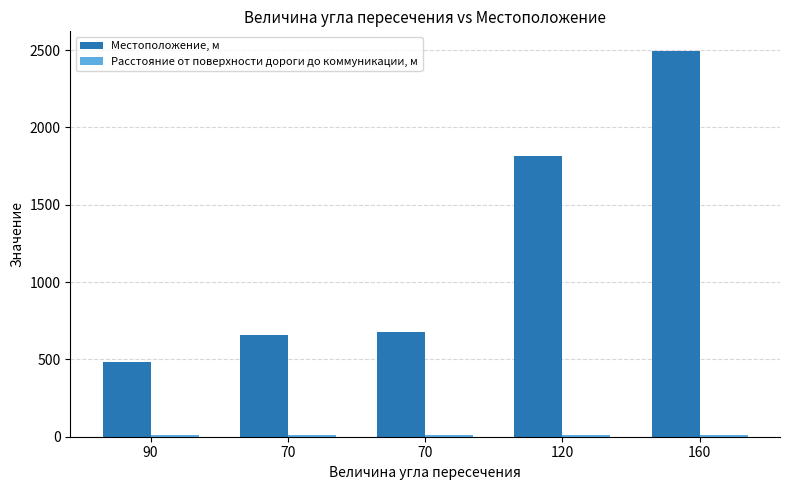

What is the sum of all Местоположение, м values?

6131